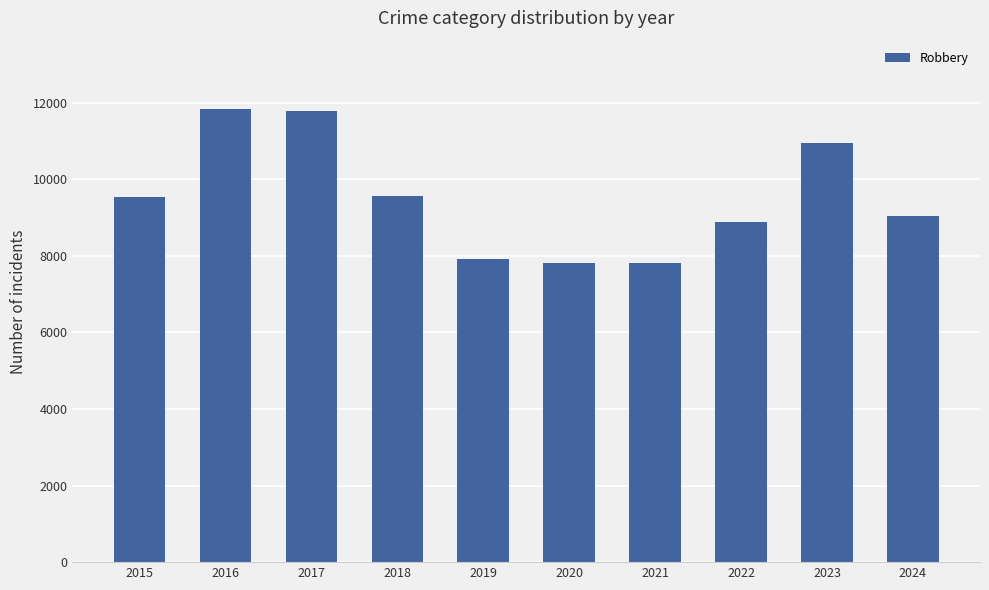

What is the minimum value shown in the chart?

7813